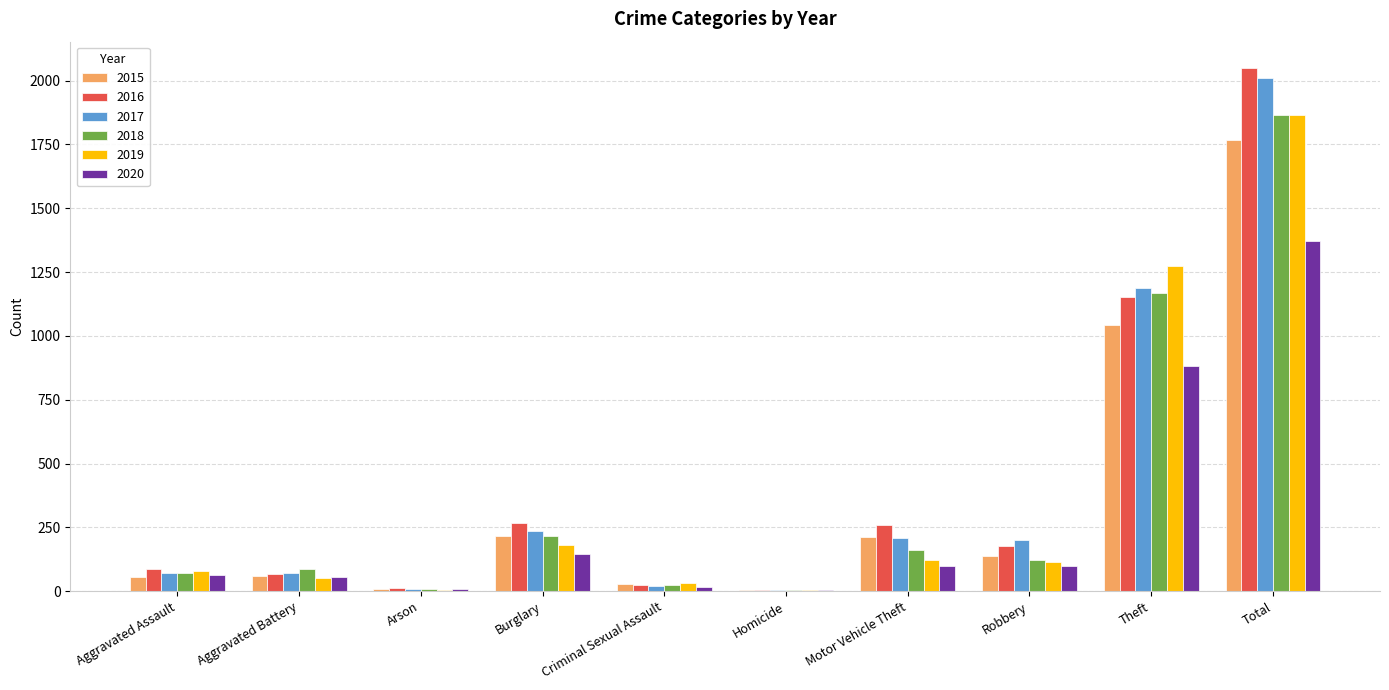

True or false: 2020 has a value of 146 at Burglary.

True